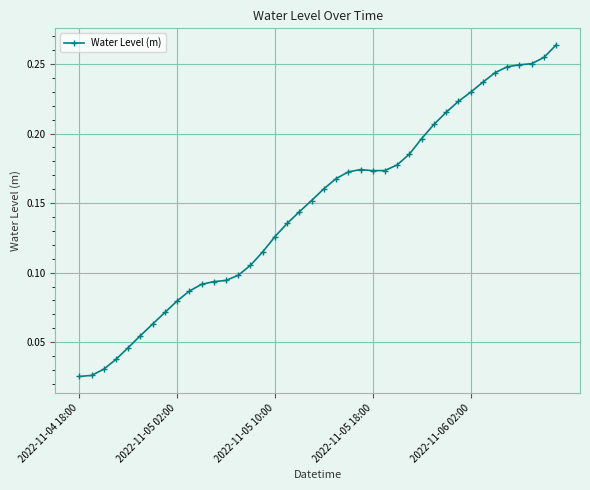

Count the values in the range 0 to 1.

40